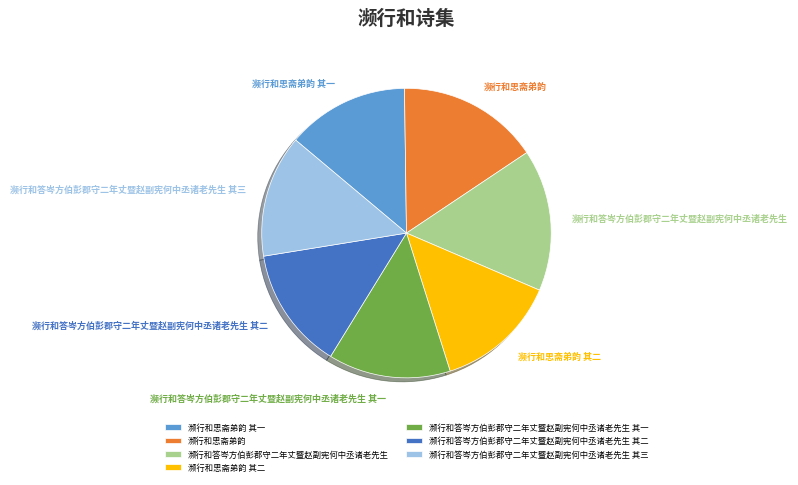

Is the sum of 濒行和答岑方伯彭郡守二年丈暨赵副宪何中丞诸老先生 其二 and 濒行和思斋弟韵 其二 greater than half?

No